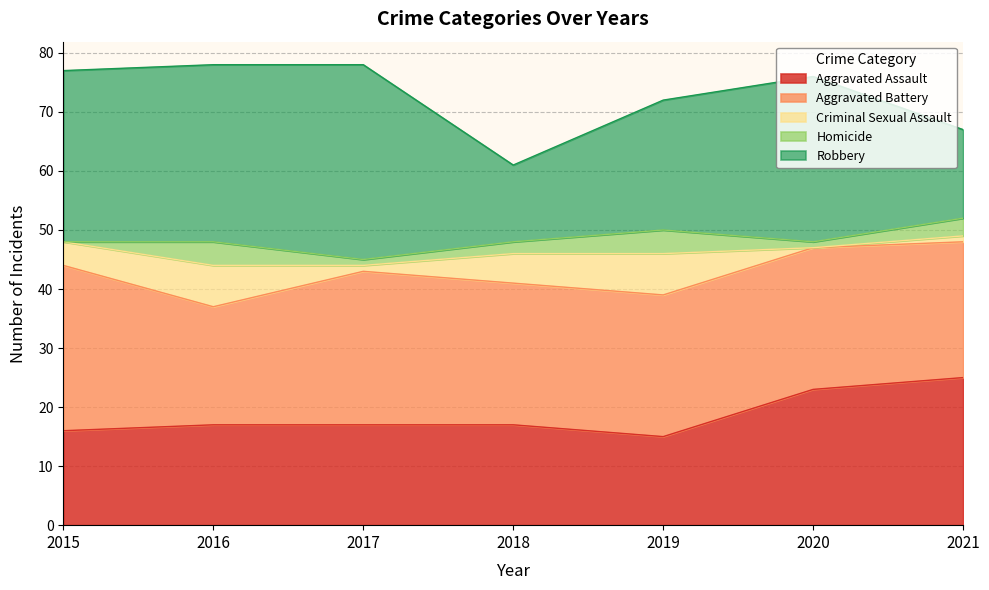

Does the chart display data point markers on the line(s)?

No